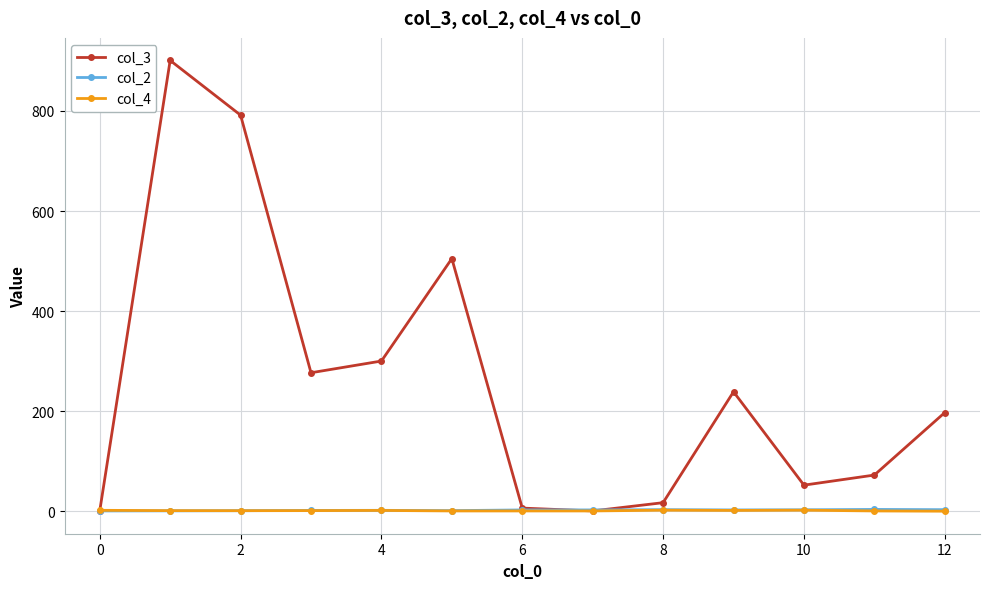

What are all the series names shown in the legend?

col_3, col_2, col_4